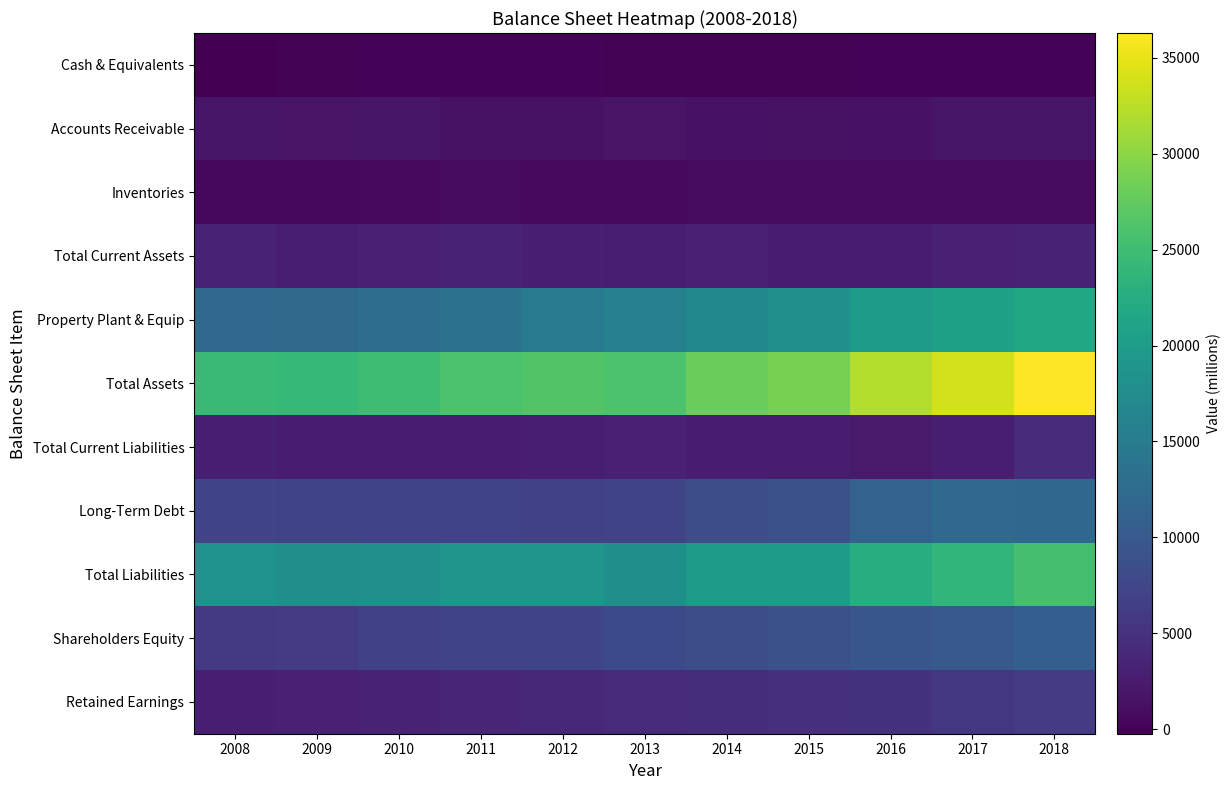

Reading left to right, extract all data points from this chart.

Cash & Equivalents: 2008=-230	2009=52	2010=65	2011=68	2012=65	2013=52	2014=48	2015=37	2016=92	2017=66	2018=71
Accounts Receivable: 2008=1832	2009=1655	2010=1795	2011=1407	2012=1462	2013=1669	2014=1598	2015=1348	2016=1593	2017=1856	2018=1897
Inventories: 2008=539	2009=509	2010=662	2011=791	2012=761	2013=628	2014=804	2015=803	2016=772	2017=779	2018=811
Total Current Assets: 2008=3328	2009=2877	2010=3167	2011=3196	2012=2915	2013=2806	2014=3087	2015=2575	2016=2762	2017=3081	2018=3260
Property Plant & Equip: 2008=12231	2009=12431	2010=12992	2011=13746	2012=14684	2013=15800	2014=16820	2015=18034	2016=19730	2017=20721	2018=21650
Total Assets: 2008=24590	2009=24195	2010=24896	2011=26009	2012=26339	2013=25935	2014=27974	2015=28737	2016=32041	2017=33767	2018=36288
Total Current Liabilities: 2008=3013	2009=2645	2010=2749	2011=2628	2012=2768	2013=3189	2014=2577	2015=2528	2016=2437	2017=2812	2018=4438
Long-Term Debt: 2008=7390	2009=7319	2010=7046	2011=7164	2012=7002	2013=7203	2014=8340	2015=8820	2016=11262	2017=12184	2018=12127
Total Liabilities: 2008=18552	2009=17879	2010=18129	2011=18956	2012=18928	2013=17981	2014=19632	2015=19942	2016=22542	2017=23777	2018=25571
Shareholders Equity: 2008=6038	2009=6316	2010=6767	2011=7053	2012=7411	2013=7954	2014=8342	2015=8795	2016=9499	2017=9990	2018=10717
Retained Earnings: 2008=2985	2009=3168	2010=3431	2011=3750	2012=3944	2013=4150	2014=4578	2015=4794	2016=5114	2017=5643	2018=6112